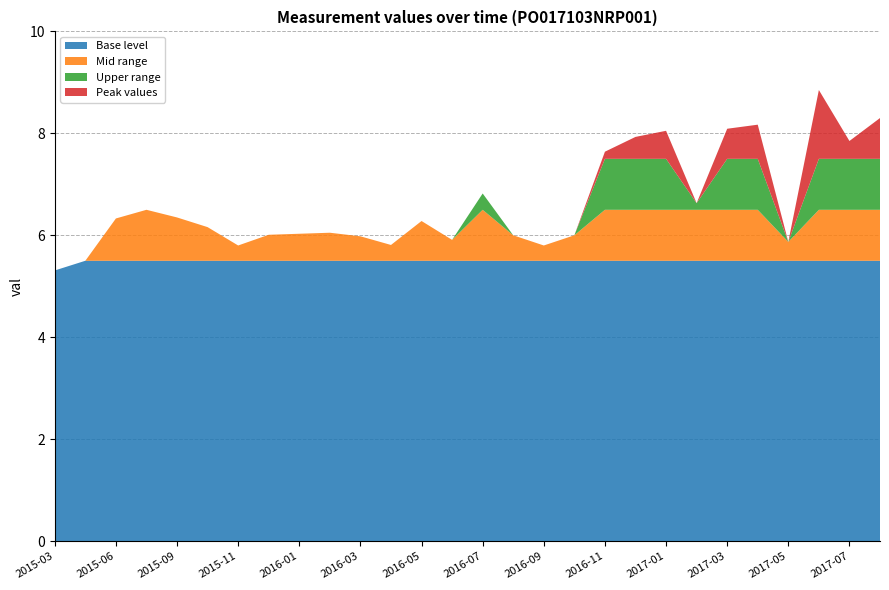

What is the minimum value for Base level?

5.3